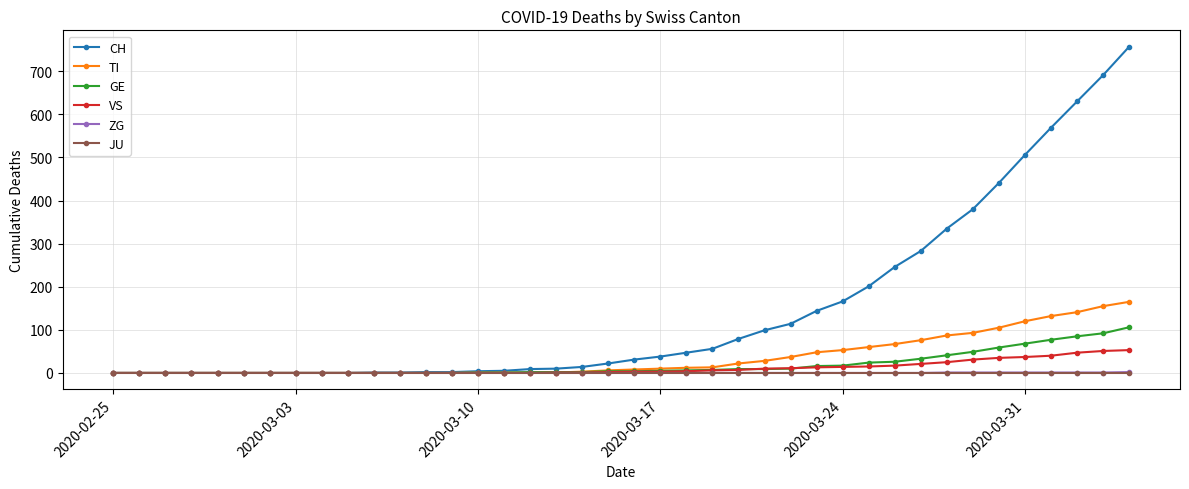

What is the maximum value shown in the chart?

757